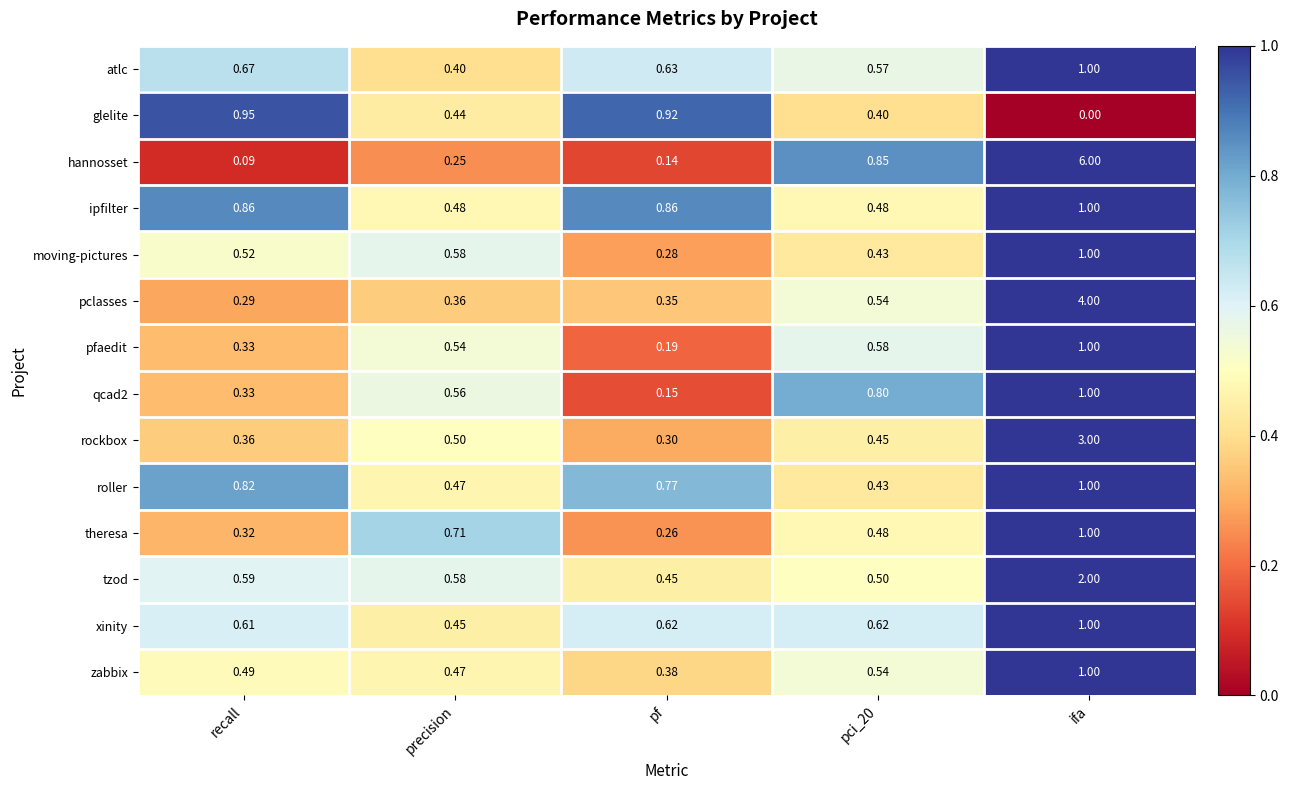

Which series has the largest range (max minus min)?

hannosset